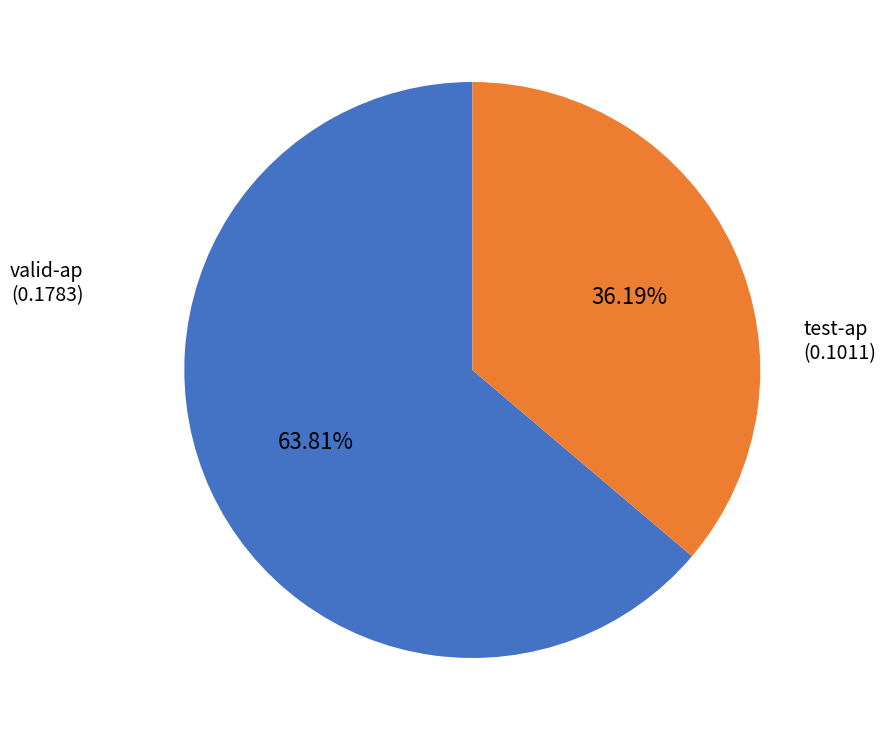

Is there a majority slice in this chart?

Yes